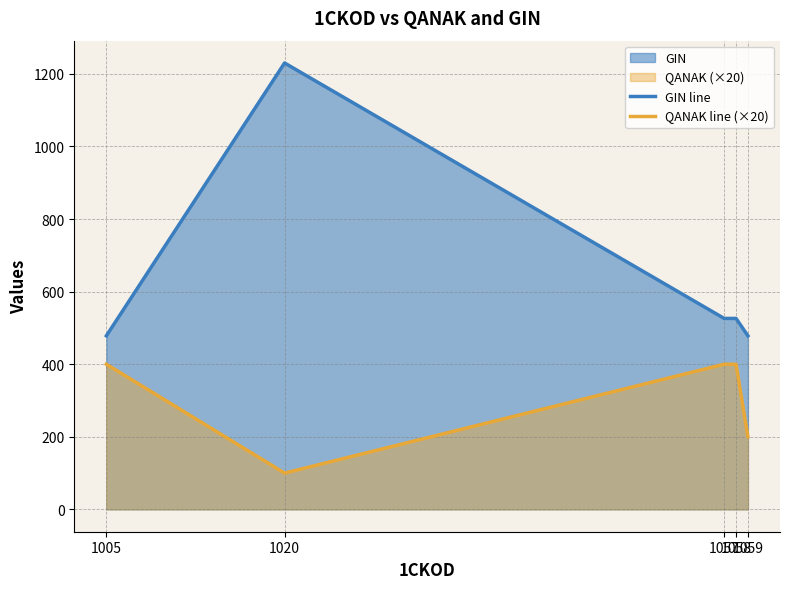

True or false: GIN line and QANAK line (×20) intersect in this chart.

False